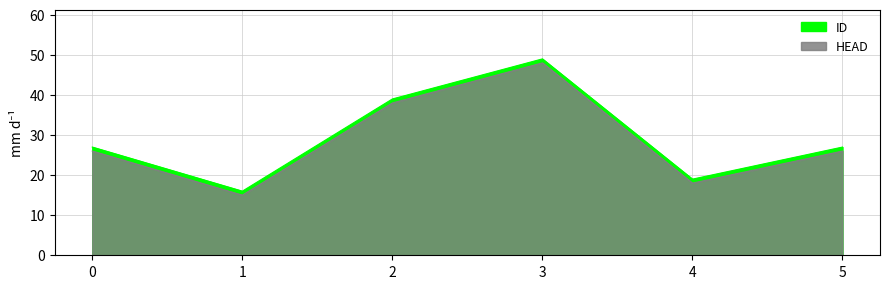

Is the value of ID at 3 greater than the value of HEAD at 2?

Yes